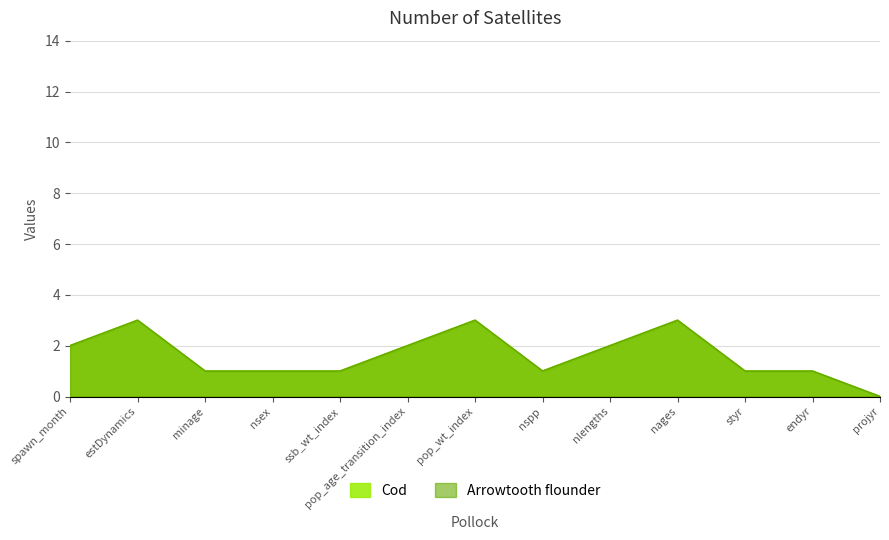

Where is Cod nearest to the value 1?

nspp